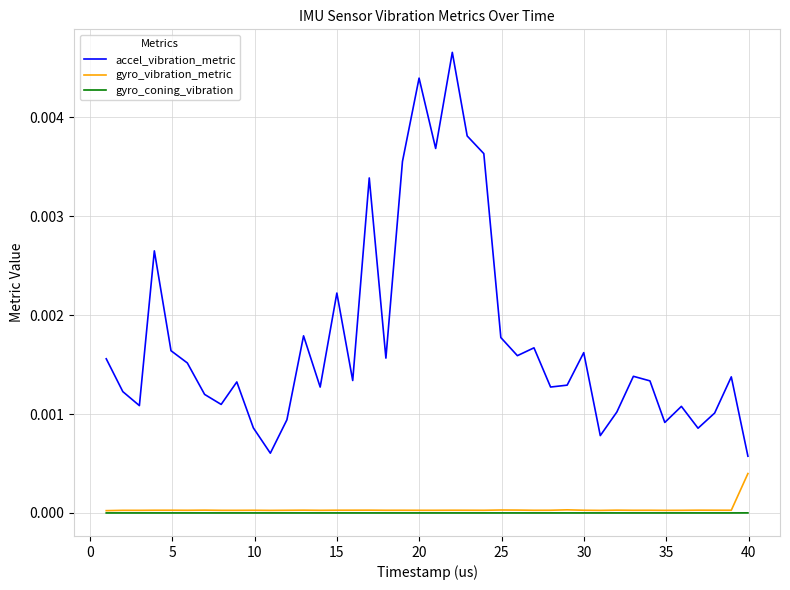

True or false: accel_vibration_metric and gyro_coning_vibration intersect in this chart.

False